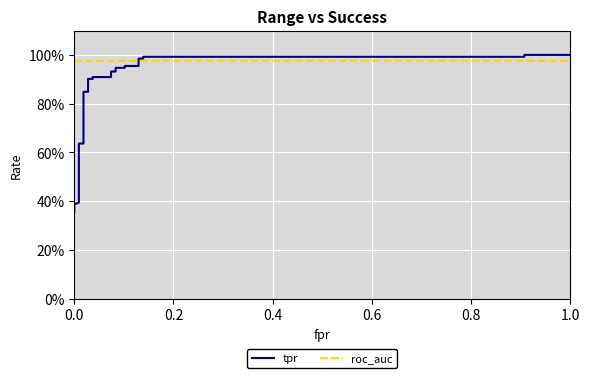

What is the greatest value displayed?

1.0